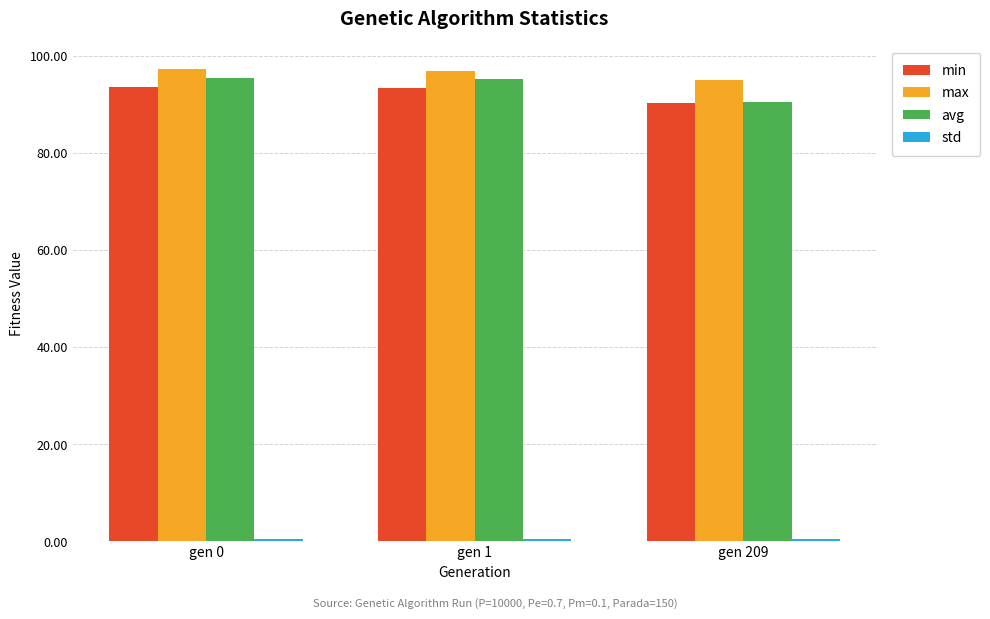

True or false: min has a value of 93.7 at gen 0.

True